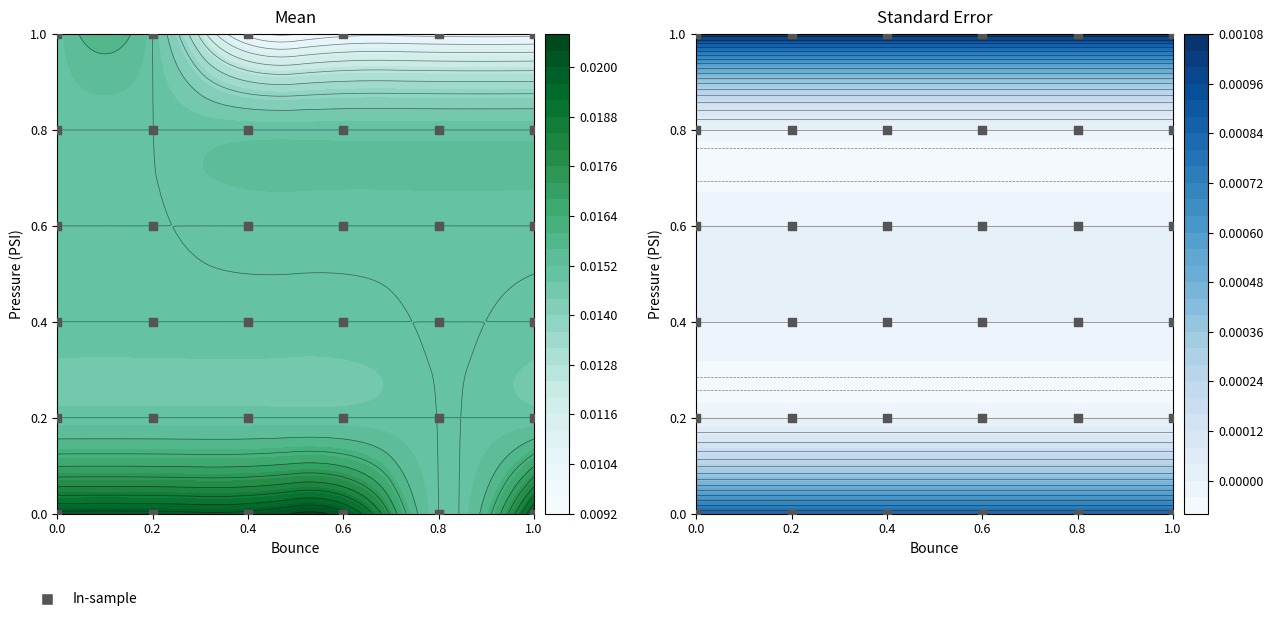

Between 0.6 and 1.0, which is larger?

1.0